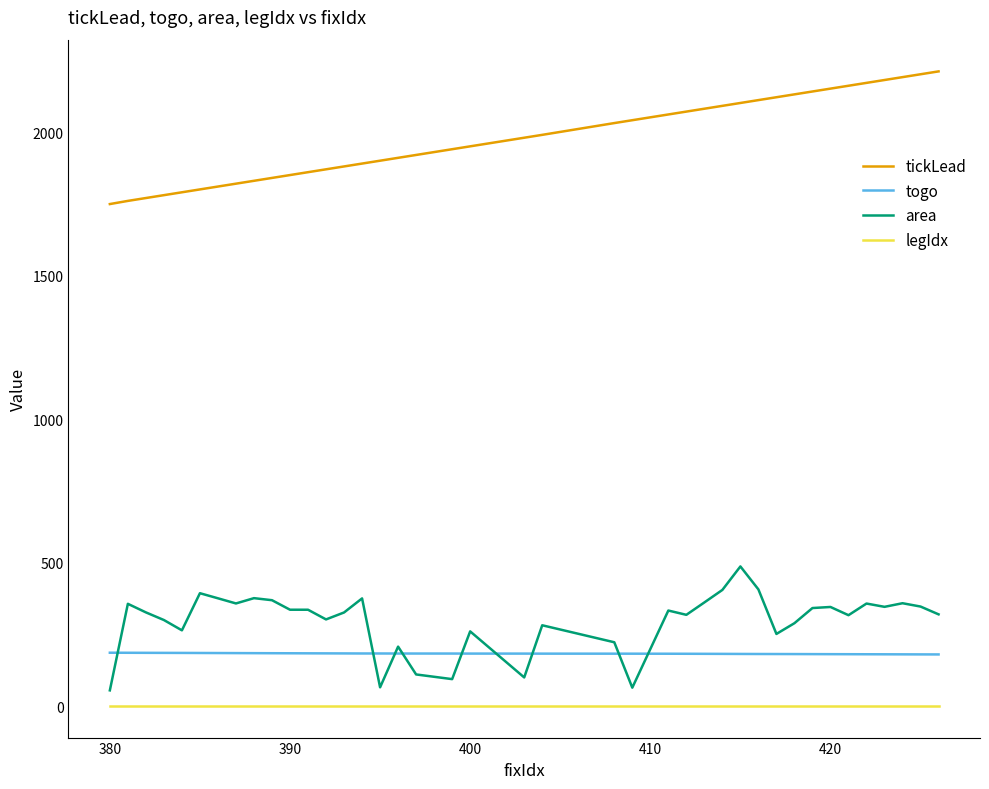

What is the average value of the legIdx series?

2.0